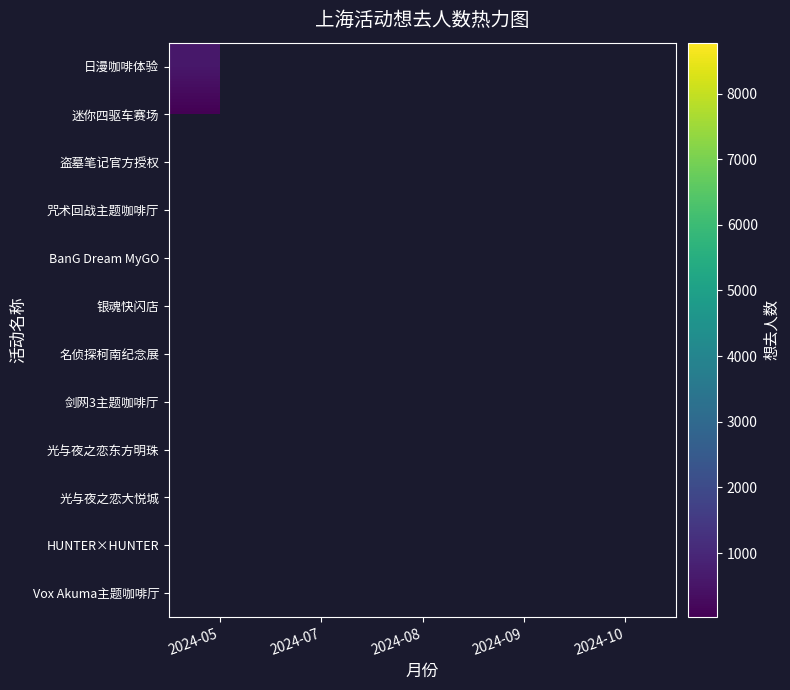

What is the spread (max minus min) of values at 2024-05?

559.0